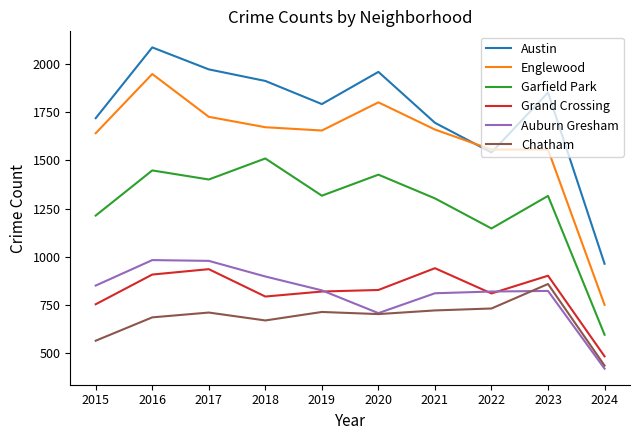

At which category is the sum across all series the highest?

2016